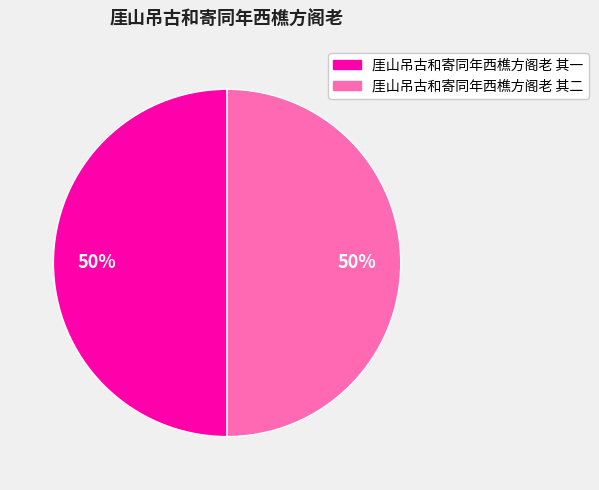

What is the ratio of the value at 厓山吊古和寄同年西樵方阁老 其二 to the value at 厓山吊古和寄同年西樵方阁老 其一?

1.0